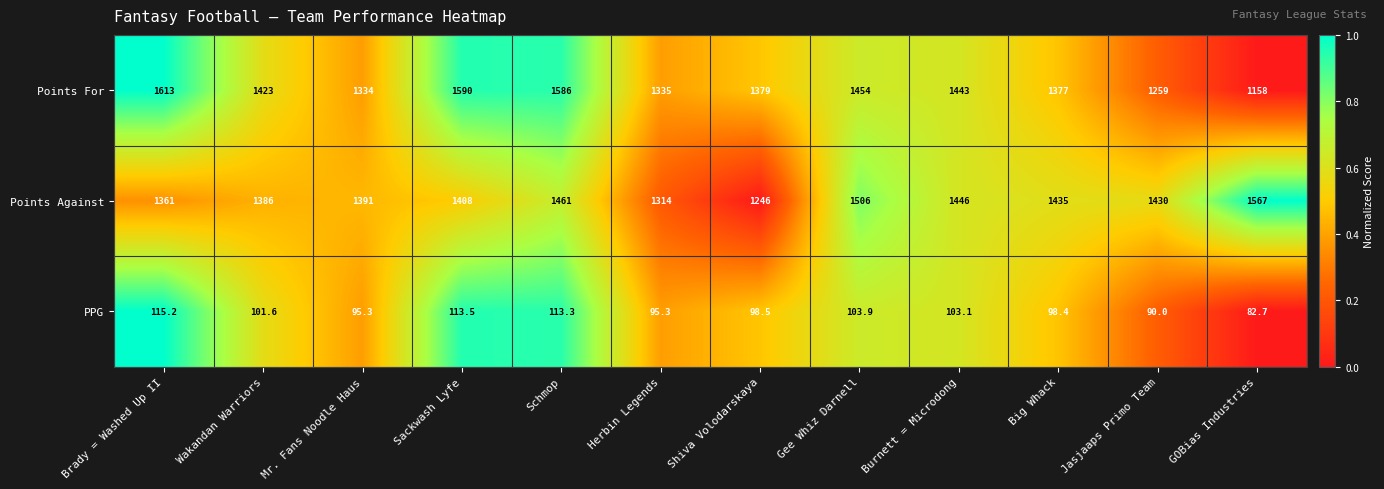

Which series changed the most between Schmop and GOBias Industries?

Points For